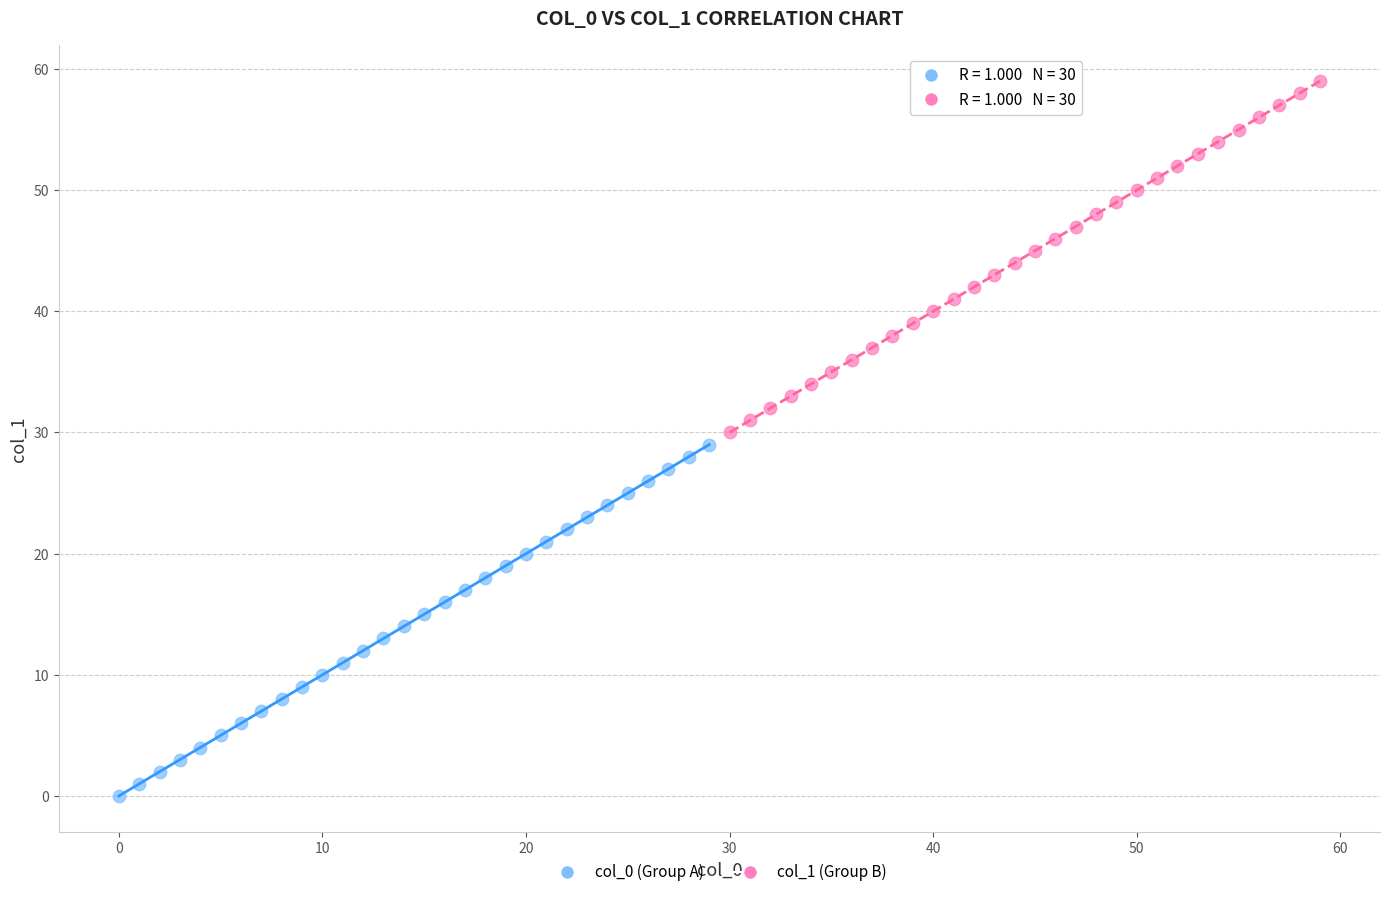

Which series contains the highest Y value?

col_1 (Group B)